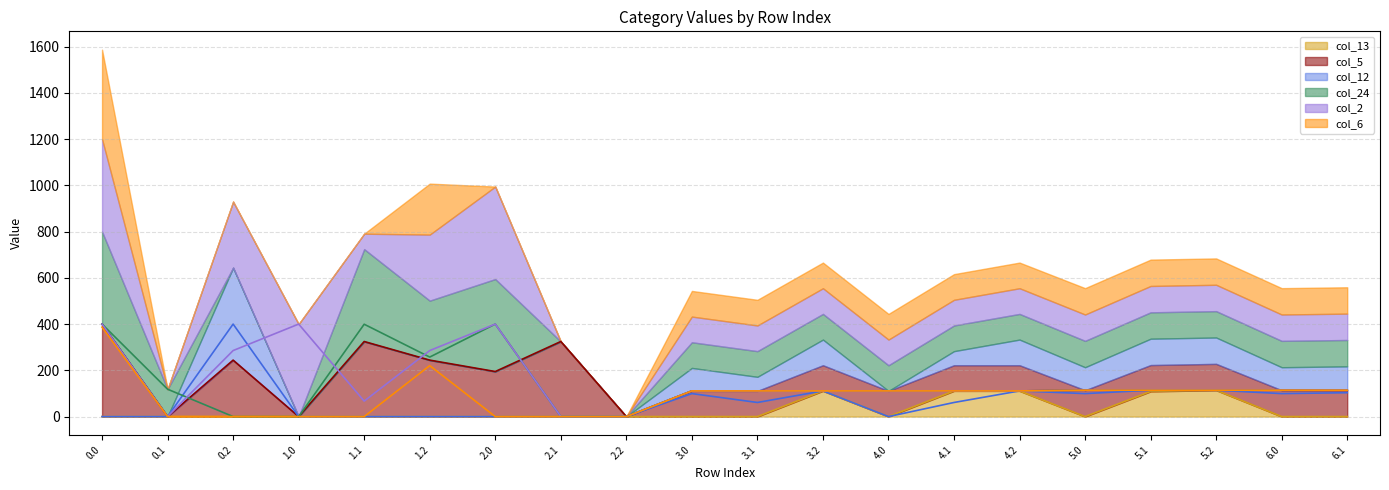

True or false: col_24 has a value of -164.9 at 0.2.

False